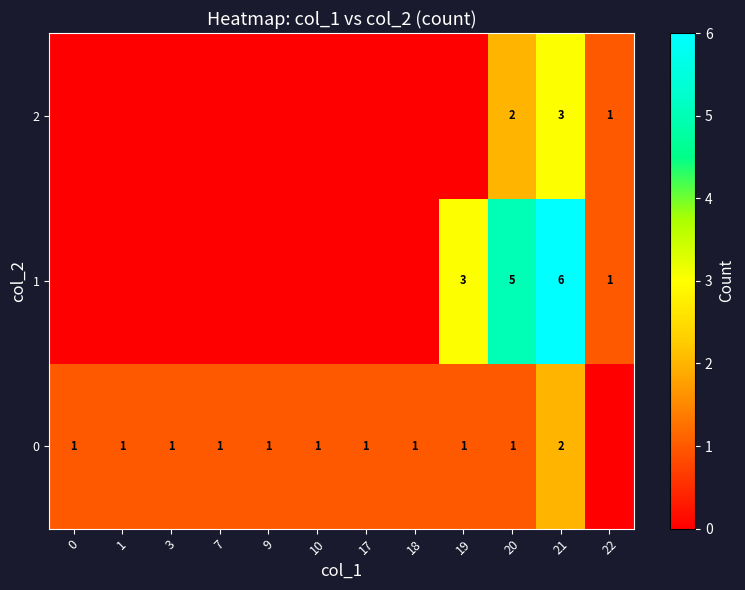

At which category is the sum across all series the highest?

21